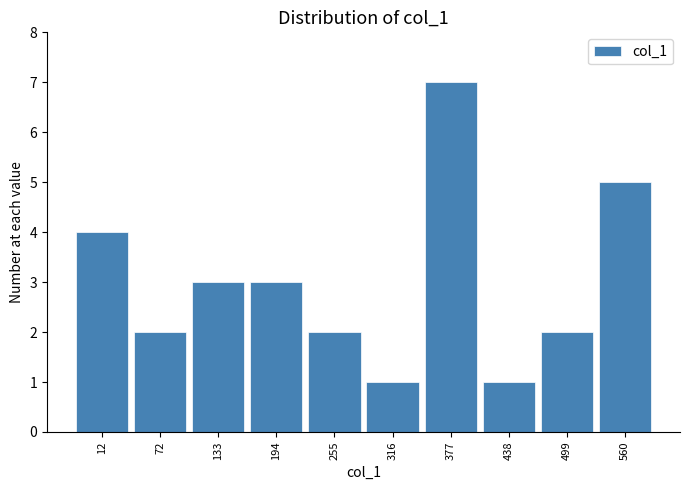

Reading left to right, list all the values displayed in this chart.

12=4	72=2	133=3	194=3	255=2	316=1	377=7	438=1	499=2	560=5